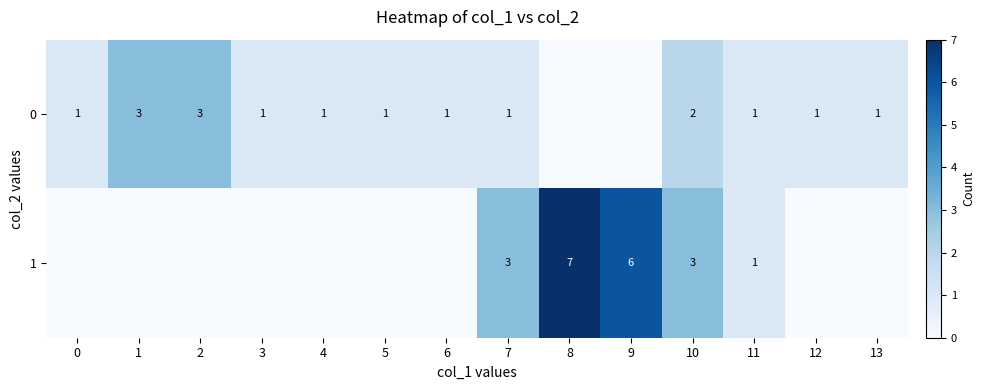

Count the row_1 values in the range 0 to 3.

12